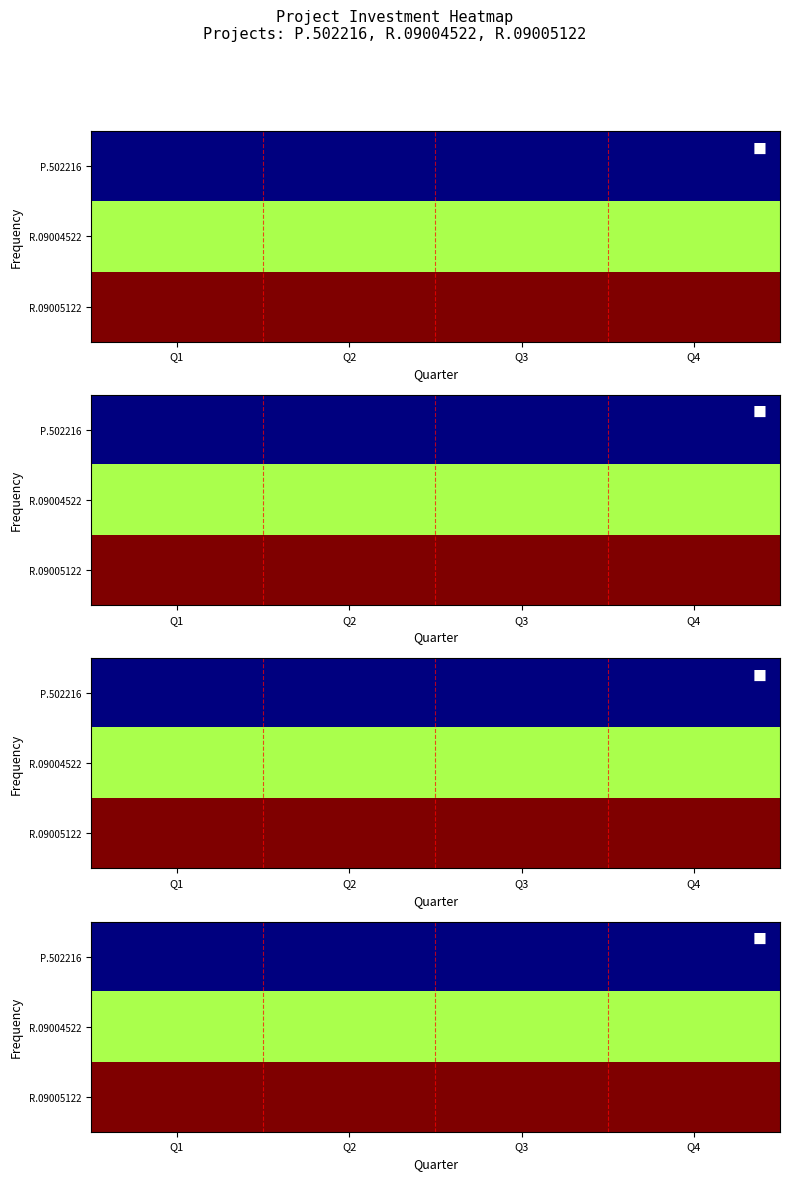

What is the sum of all R.09005122 values?

105600000